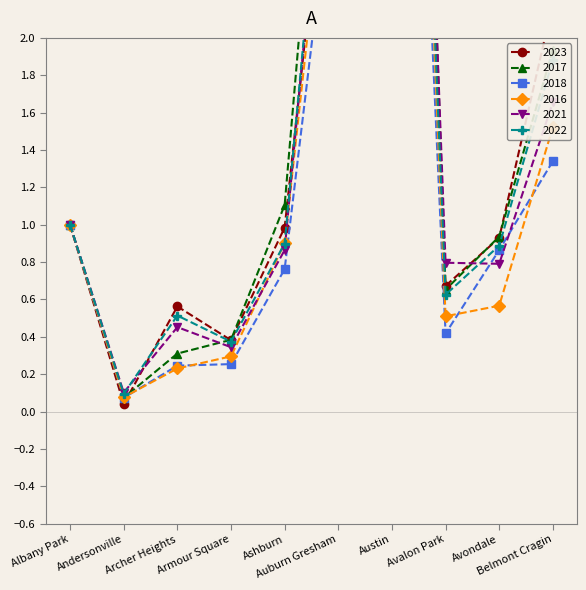

What is the value of the 2022 point at the 3rd from the left?

0.5